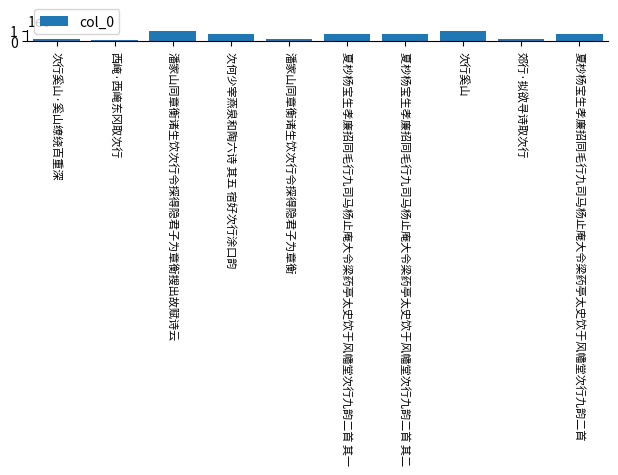

What is the change in value from 次行奚山·奚山缭绕百重深 to 西崦·西崦东冈取次行?

-53948